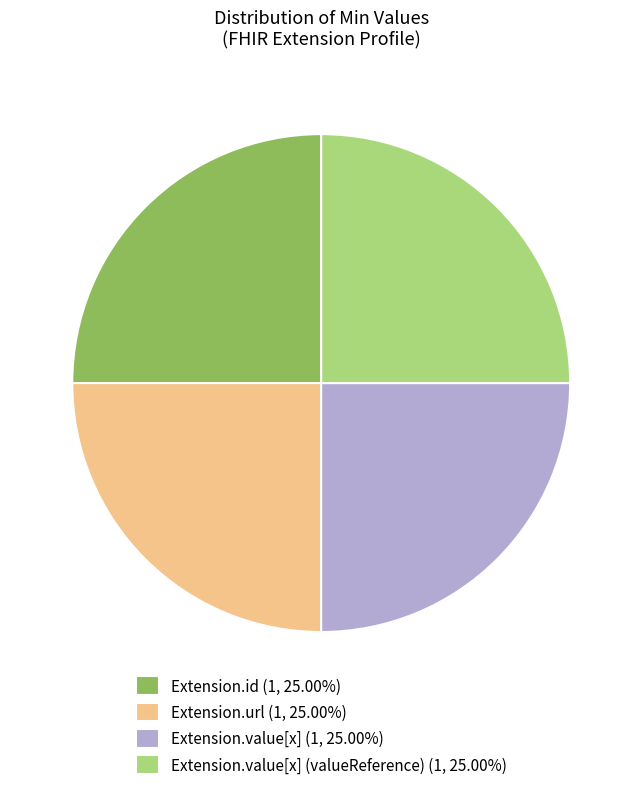

Approximately how many times larger is the value at Extension.value[x] (1, 25.00%) compared to Extension.id (1, 25.00%)?

1.0